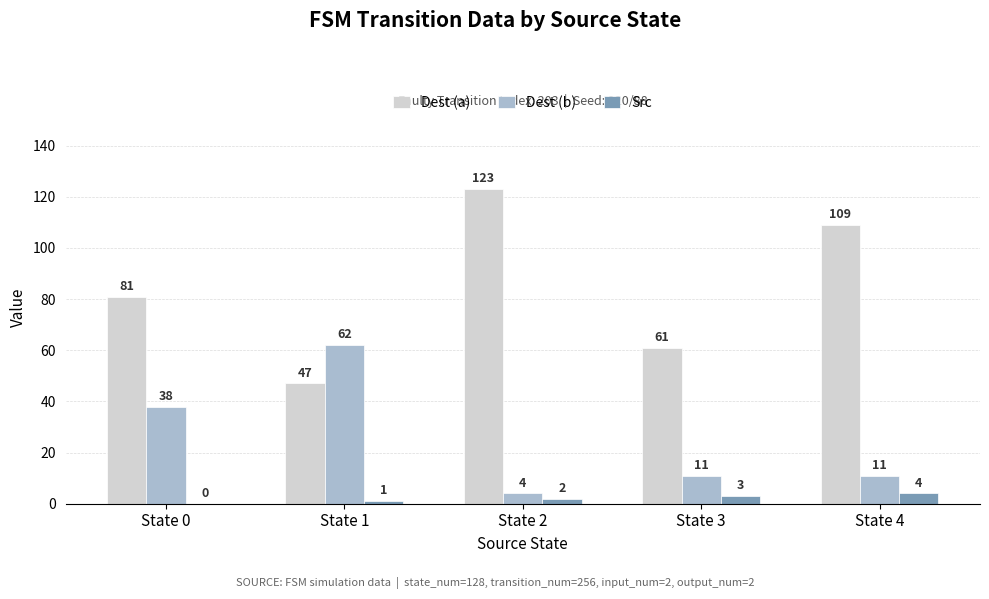

True or false: Dest (b) has a value of 3 at State 3.

False